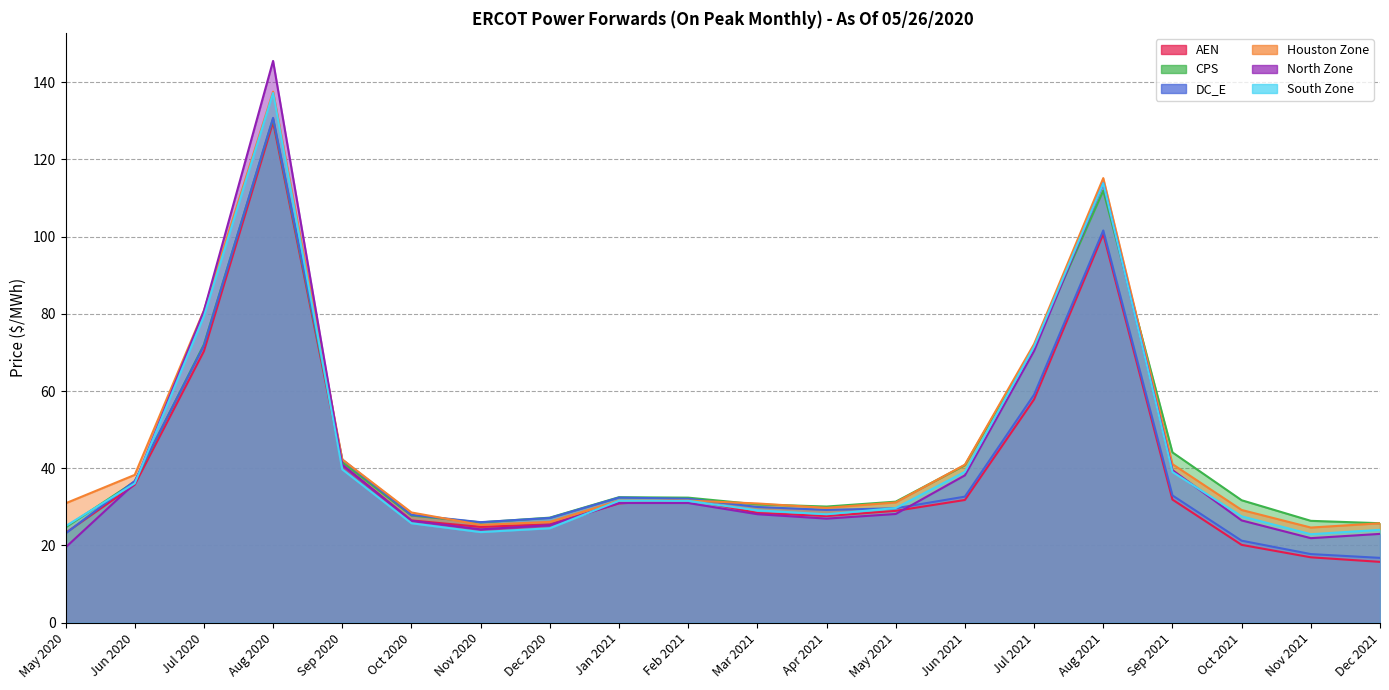

After their last crossing, which series has the higher values: Houston Zone or North Zone?

Houston Zone